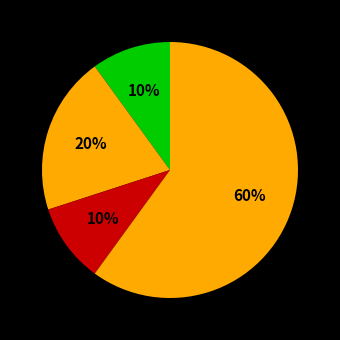

Count the number of slices in the pie.

4